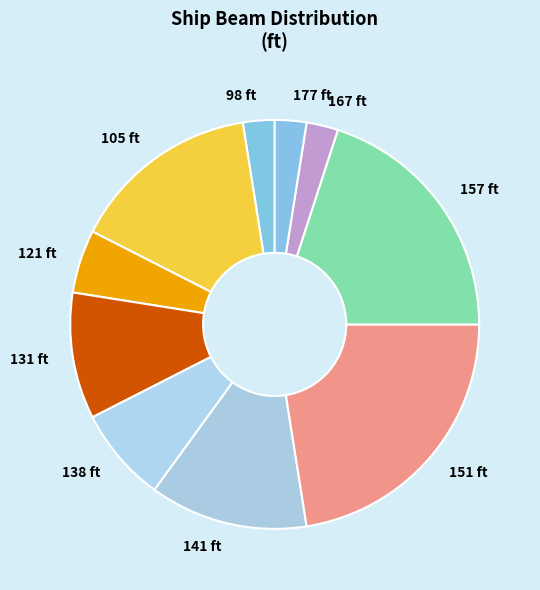

Count the number of slices in the pie.

10